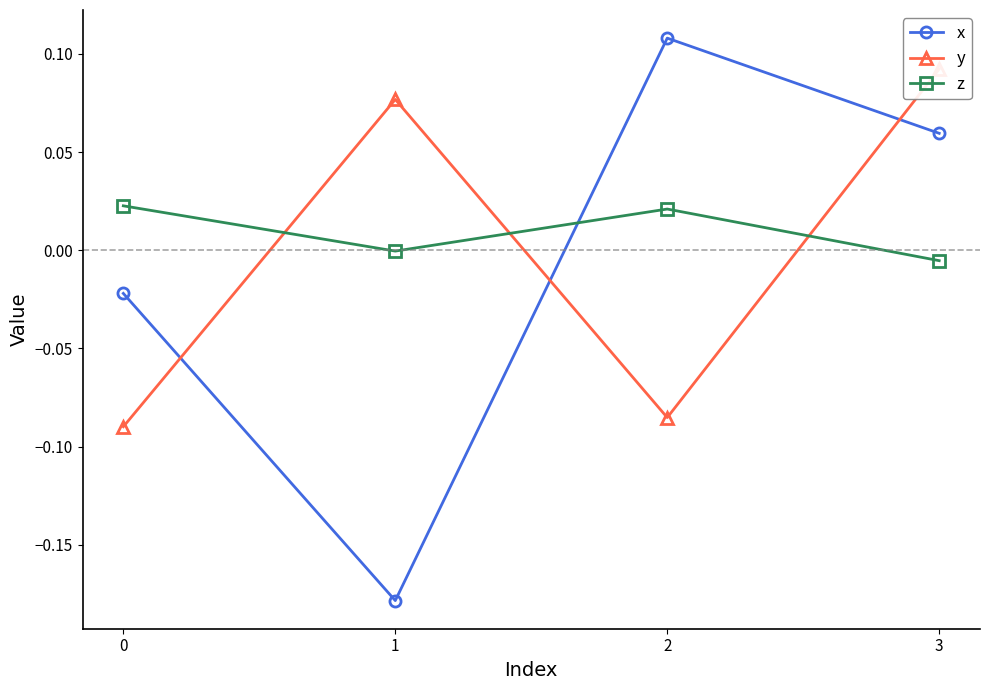

Rank the series by their maximum value, from highest to lowest.

x, y, z